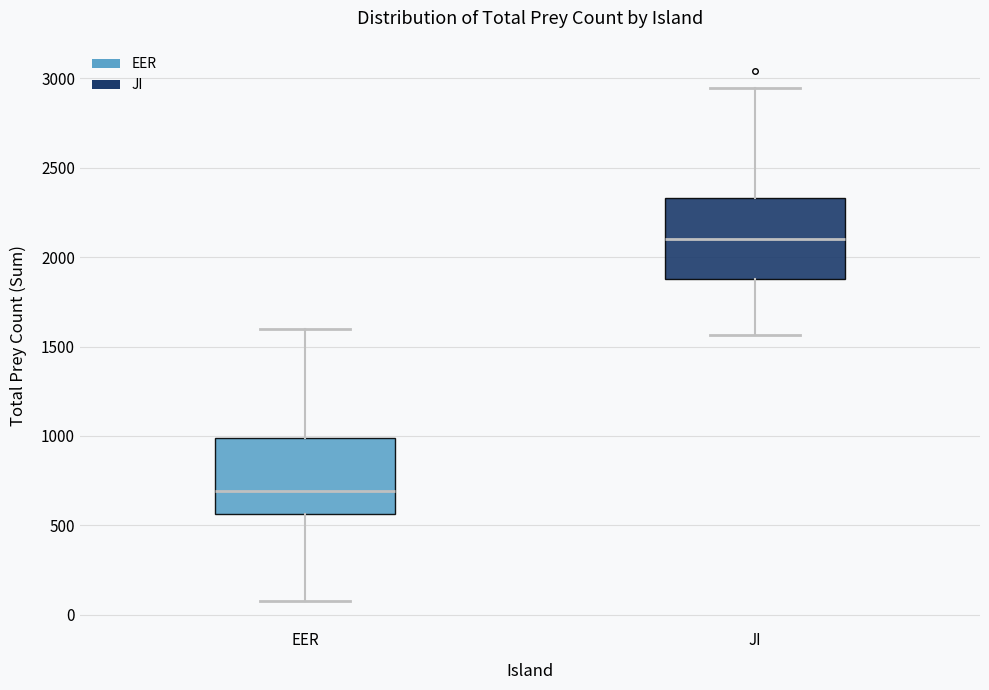

Reading left to right, read every box against the y-axis: the position of its median line, the range the box covers, and the ends of its whiskers. The values are not printed on the chart, so give them approximately, as read against the axis.

EER: median 700, box 550 to 1000, whiskers 100 to 1600
JI: median 2100, box 1900 to 2350, whiskers 1550 to 2950